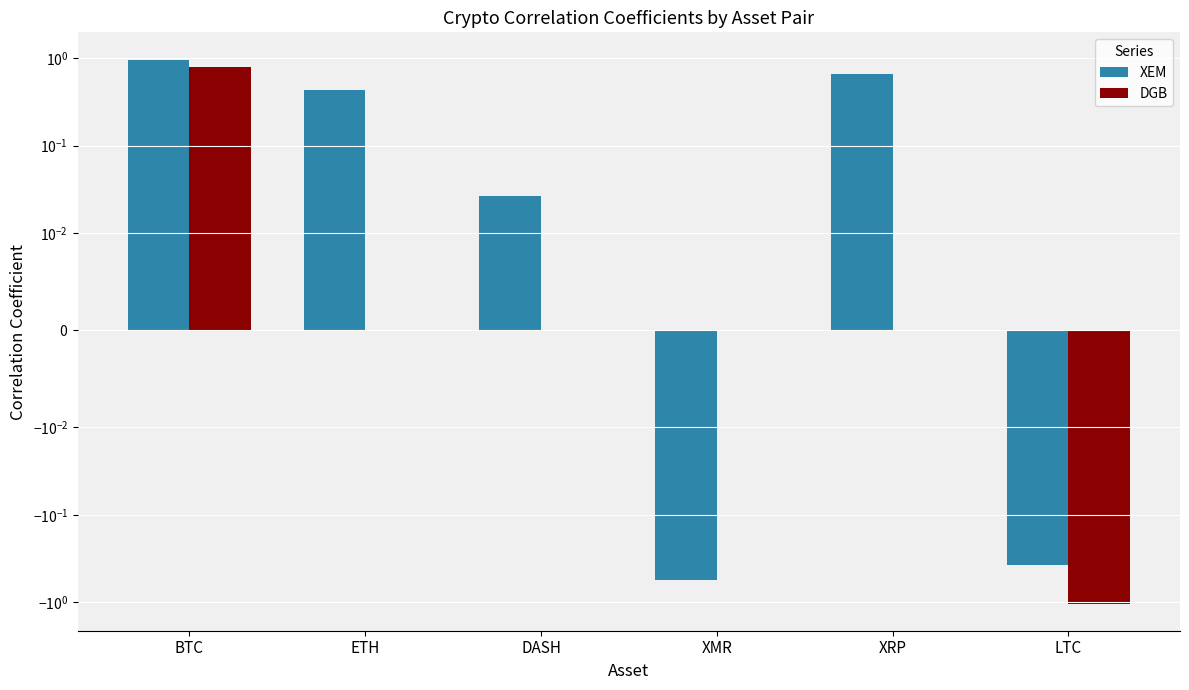

Are the bars grouped side by side (vs. stacked)?

Yes